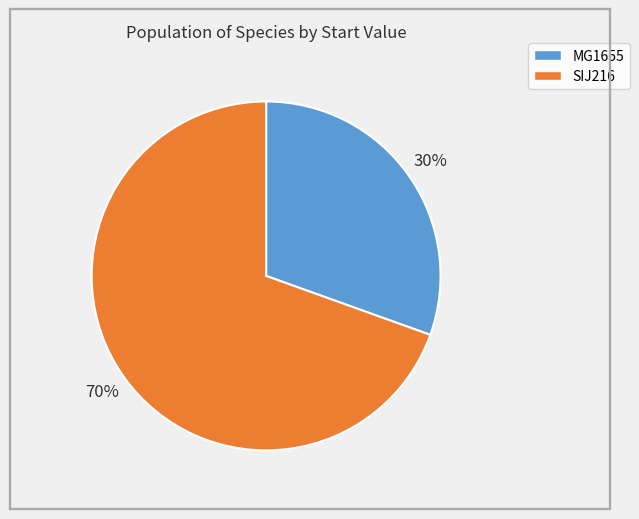

Is it true that SIJ216 is 70% of the pie?

True